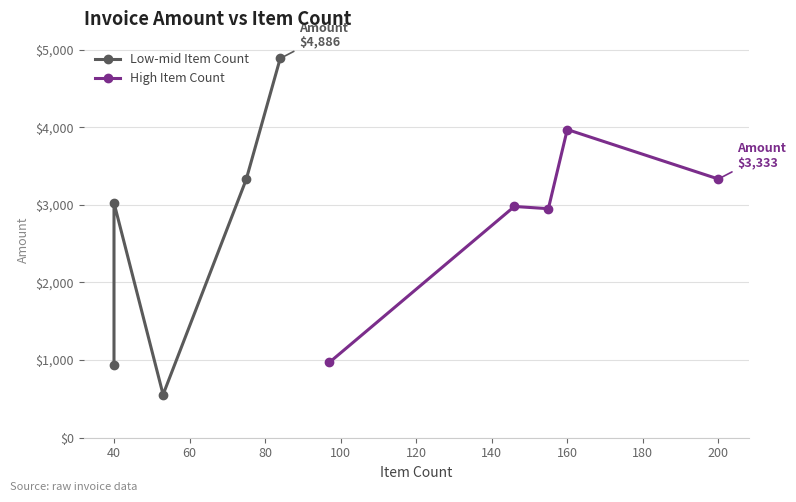

After their last crossing, which series has the higher values: High Item Count or Low-mid Item Count?

Low-mid Item Count